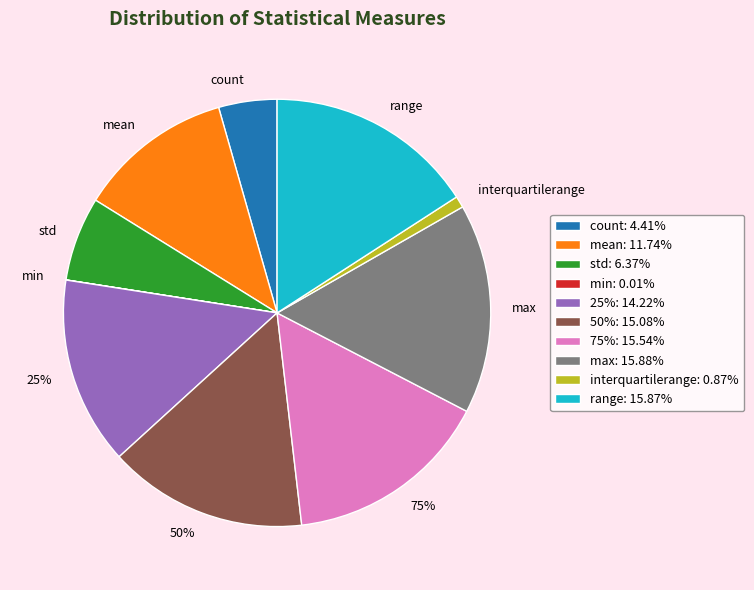

Is the sum of range and count greater than half?

No